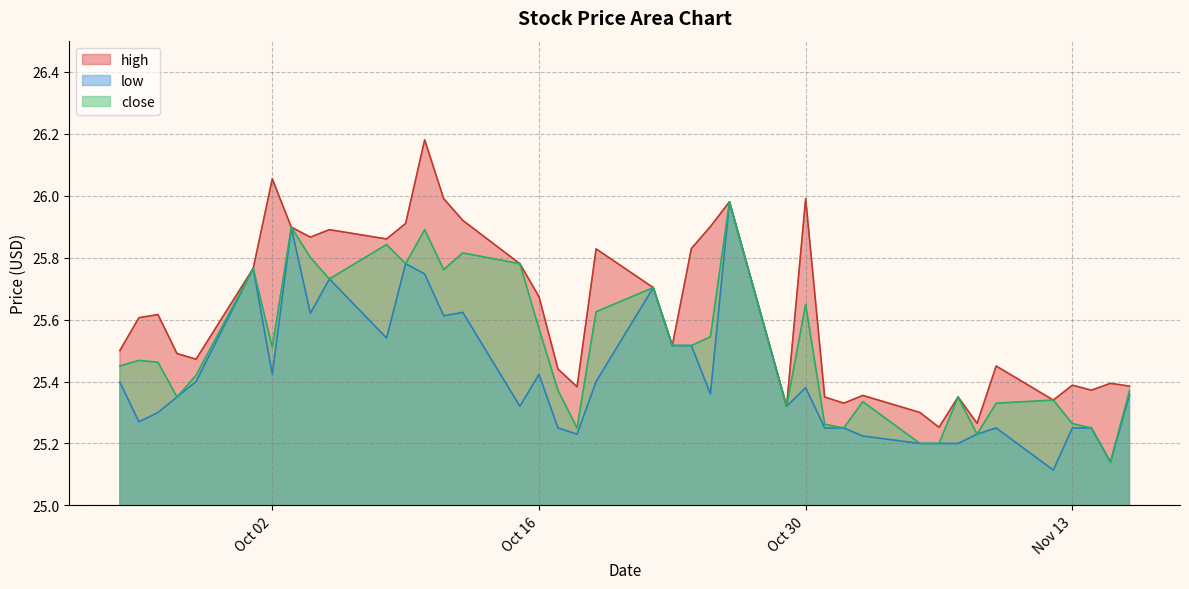

List the series in order of their overall mean, lowest first.

low, close, high